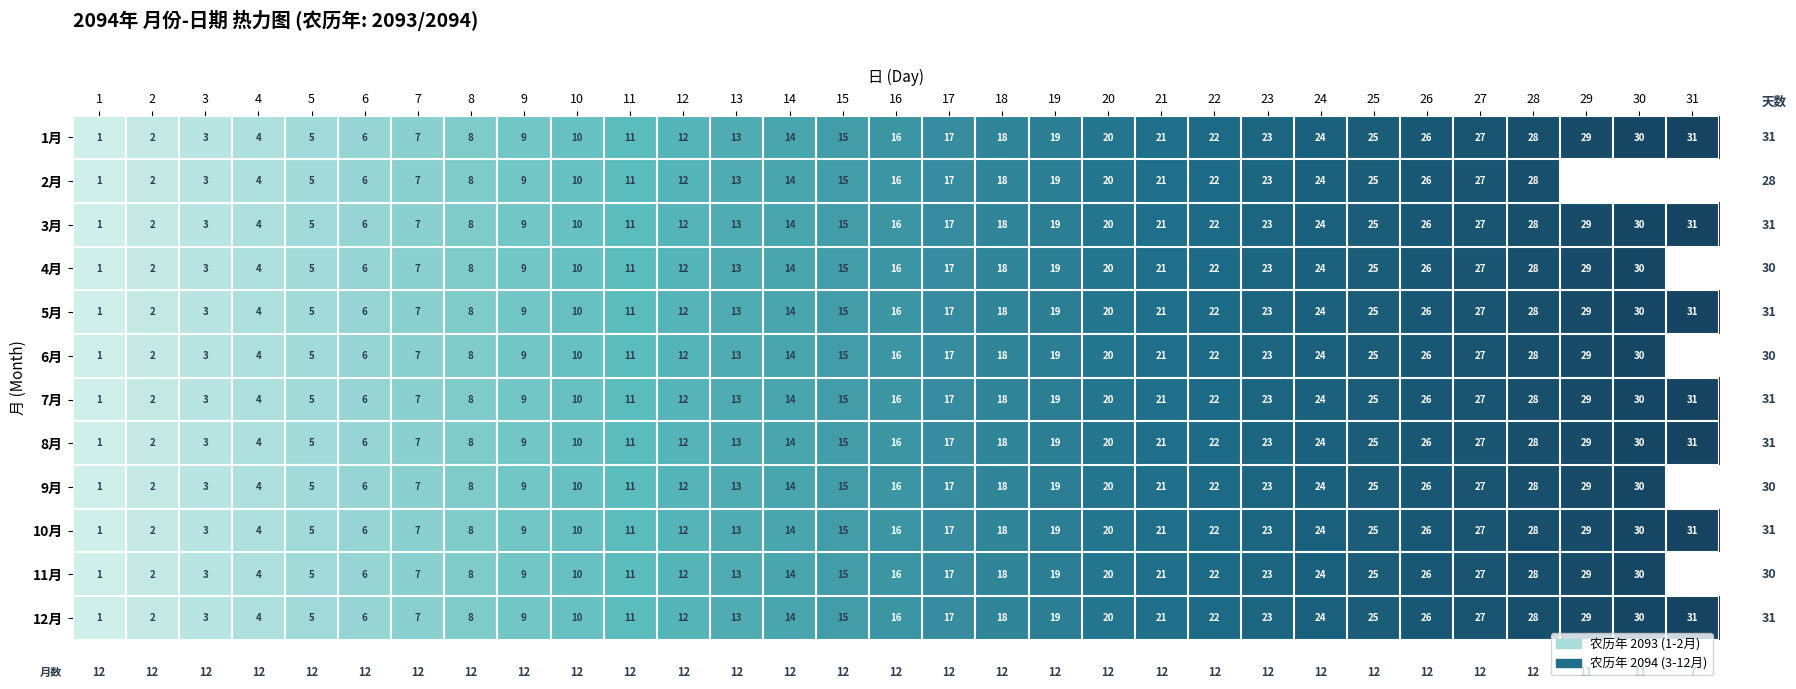

At which label is 8月 closest to 16?

16